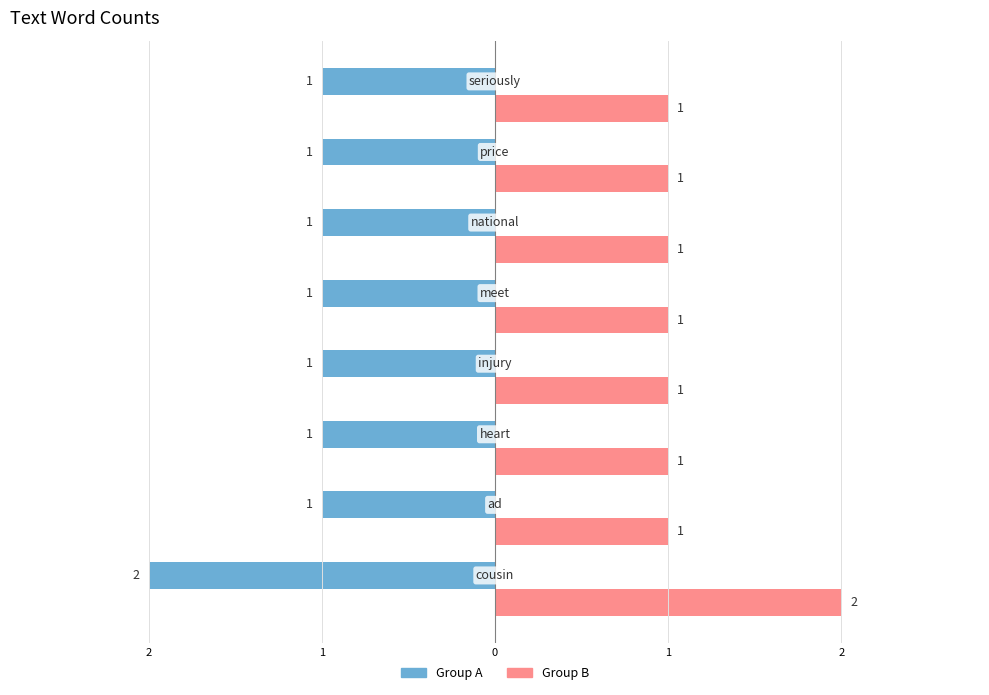

What are all the series names shown in the legend?

Group A, Group B